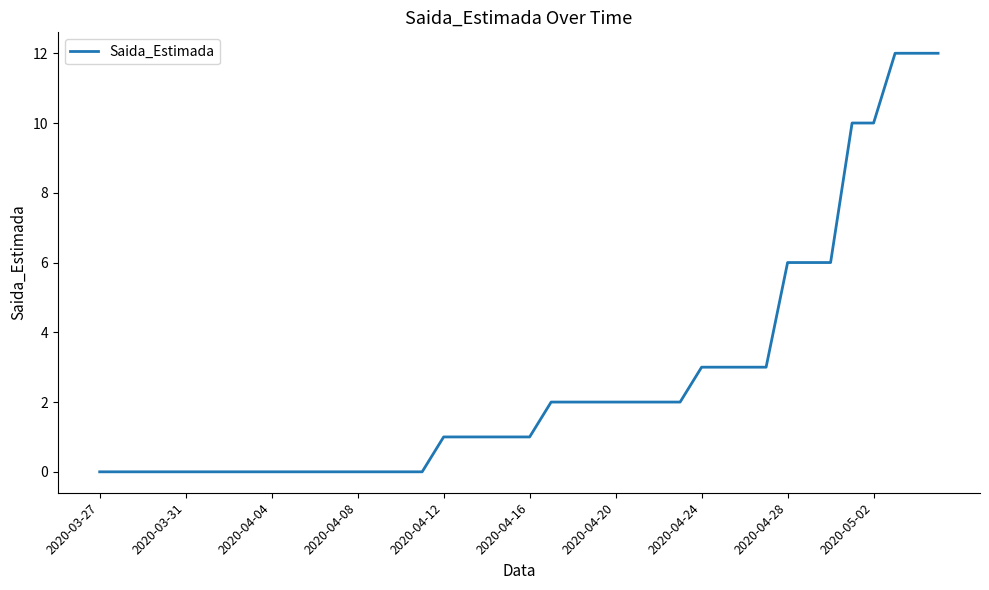

What is the greatest value displayed?

12